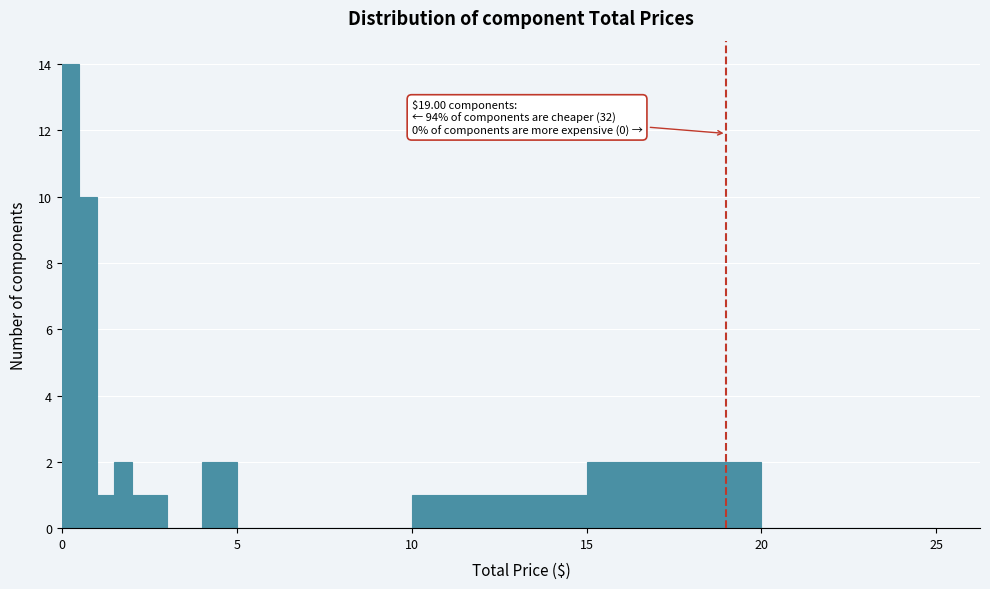

Around what value on the x-axis is the tallest bar? Give the approximate position of its centre, as read against the axis.

0.5